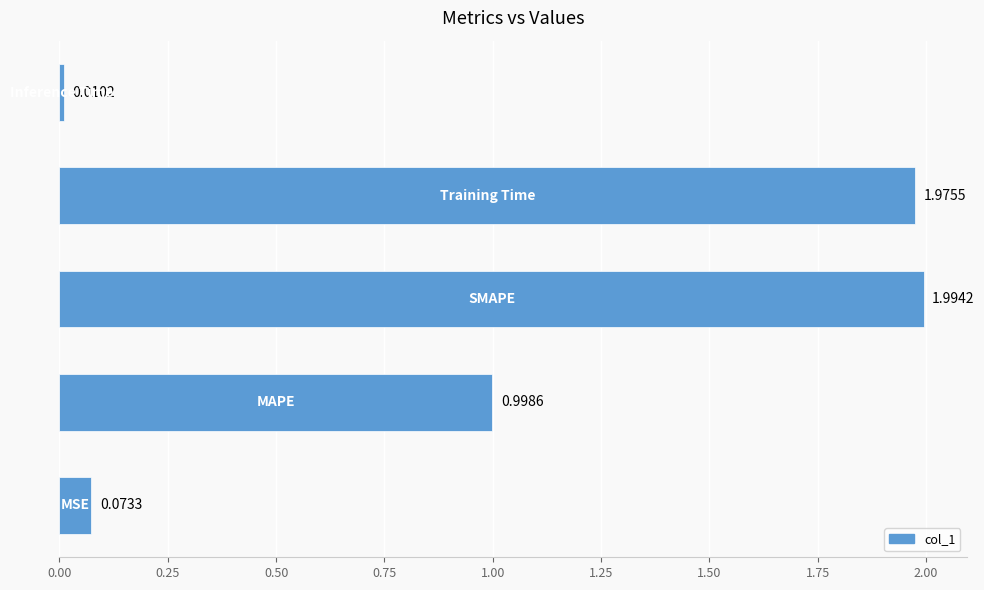

How many categories are shown in the chart?

5